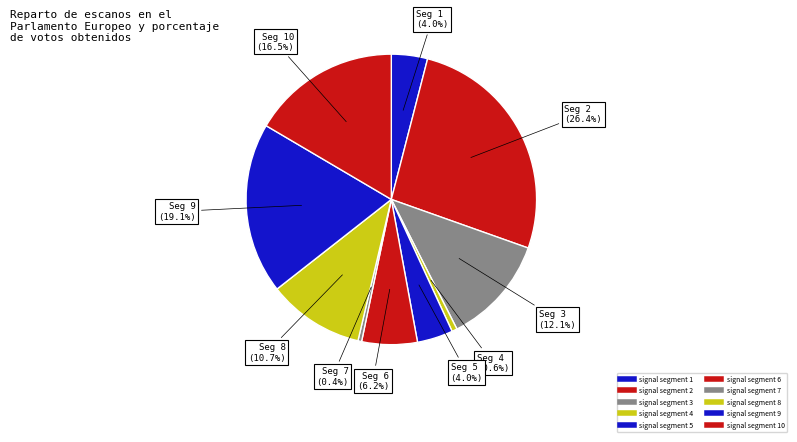

How many segments does this pie chart have?

10